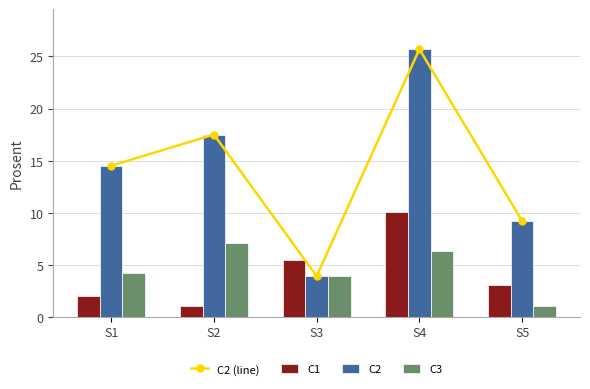

Reading right to left, what are all the values shown in this chart?

C2 (line): S5=9.2	S4=25.7	S3=3.9	S2=17.5	S1=14.5
C1: S5=3.0	S4=10.1	S3=5.4	S2=1.0	S1=2.0
C2: S5=9.2	S4=25.7	S3=3.9	S2=17.5	S1=14.5
C3: S5=1.0	S4=6.3	S3=3.9	S2=7.1	S1=4.2